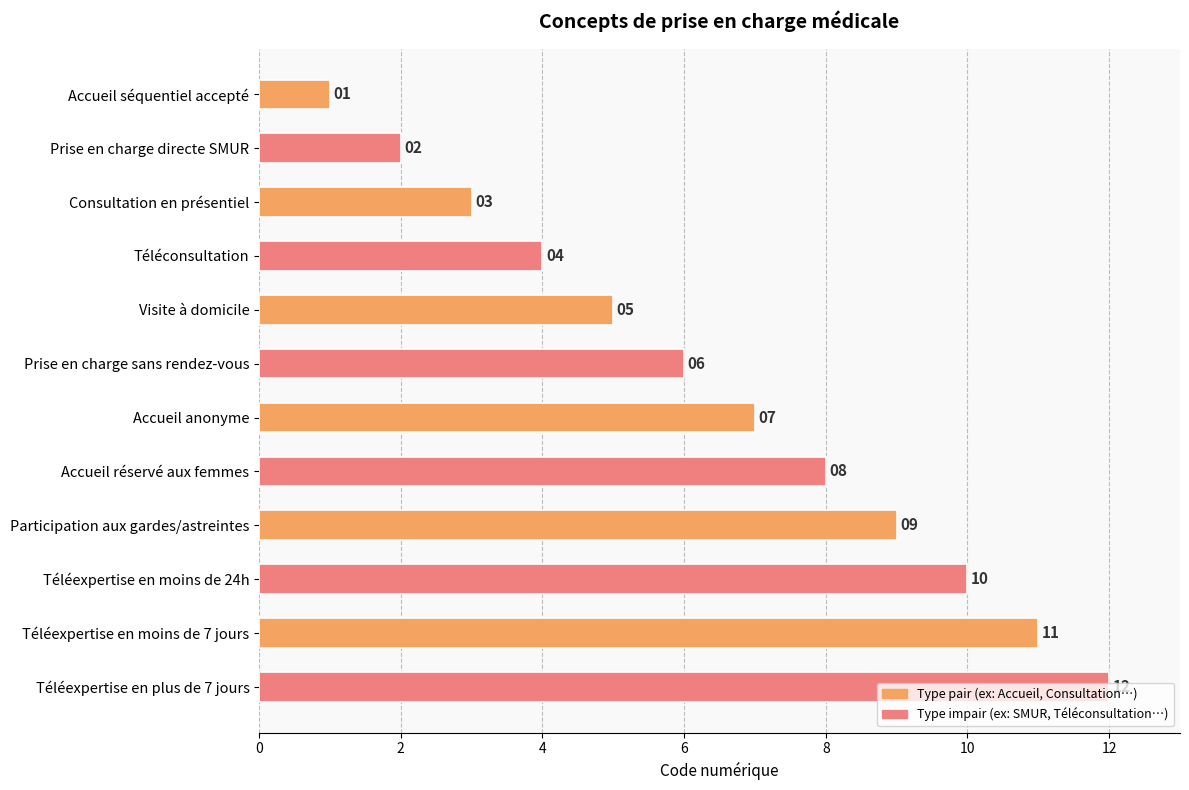

Rank the categories by value from lowest to highest.

Accueil séquentiel accepté, Prise en charge directe SMUR, Consultation en présentiel, Téléconsultation, Visite à domicile, Prise en charge sans rendez-vous, Accueil anonyme, Accueil réservé aux femmes, Participation aux gardes/astreintes, Téléexpertise en moins de 24h, Téléexpertise en moins de 7 jours, Téléexpertise en plus de 7 jours